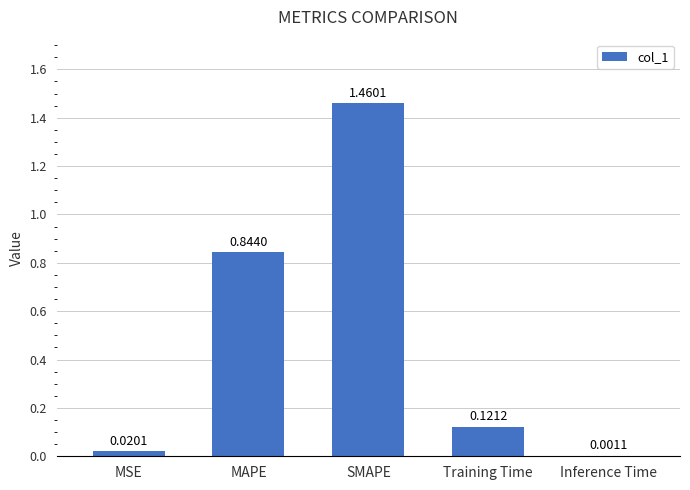

At which category does the chart reach its peak across all series?

SMAPE